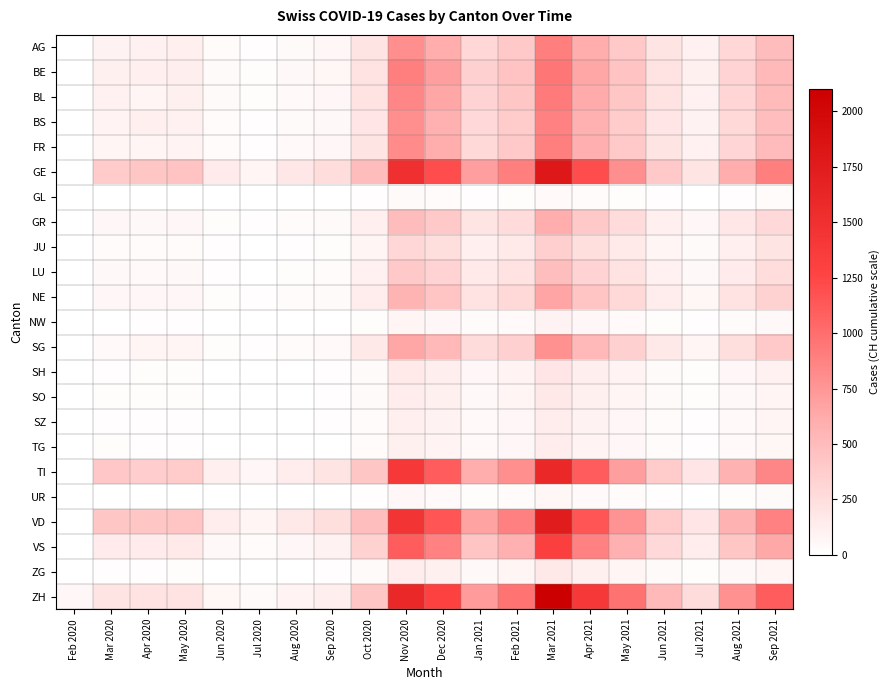

Reading right to left, list all the values displayed in this chart.

AG: Sep 2021=500	Aug 2021=300	Jul 2021=100	Jun 2021=200	May 2021=400	Apr 2021=600	Mar 2021=900	Feb 2021=400	Jan 2021=300	Dec 2020=600	Nov 2020=800	Oct 2020=200	Sep 2020=60	Aug 2020=40	Jul 2020=15	Jun 2020=30	May 2020=120	Apr 2020=100	Mar 2020=94	Feb 2020=0
BE: Sep 2021=520	Aug 2021=320	Jul 2021=110	Jun 2021=220	May 2021=450	Apr 2021=650	Mar 2021=950	Feb 2021=450	Jan 2021=350	Dec 2020=700	Nov 2020=900	Oct 2020=220	Sep 2020=70	Aug 2020=50	Jul 2020=20	Jun 2020=40	May 2020=130	Apr 2020=115	Mar 2020=112	Feb 2020=0
BL: Sep 2021=510	Aug 2021=310	Jul 2021=105	Jun 2021=210	May 2021=420	Apr 2021=620	Mar 2021=920	Feb 2021=420	Jan 2021=320	Dec 2020=650	Nov 2020=850	Oct 2020=210	Sep 2020=65	Aug 2020=45	Jul 2020=18	Jun 2020=35	May 2020=110	Apr 2020=82	Mar 2020=105	Feb 2020=1
BS: Sep 2021=490	Aug 2021=290	Jul 2021=95	Jun 2021=190	May 2021=380	Apr 2021=580	Mar 2021=880	Feb 2021=380	Jan 2021=280	Dec 2020=580	Nov 2020=800	Oct 2020=190	Sep 2020=55	Aug 2020=38	Jul 2020=12	Jun 2020=25	May 2020=100	Apr 2020=119	Mar 2020=90	Feb 2020=0
FR: Sep 2021=505	Aug 2021=305	Jul 2021=102	Jun 2021=205	May 2021=395	Apr 2021=595	Mar 2021=895	Feb 2021=395	Jan 2021=295	Dec 2020=600	Nov 2020=820	Oct 2020=205	Sep 2020=62	Aug 2020=42	Jul 2020=14	Jun 2020=28	May 2020=90	Apr 2020=81	Mar 2020=77	Feb 2020=0
GE: Sep 2021=900	Aug 2021=600	Jul 2021=200	Jun 2021=400	May 2021=800	Apr 2021=1200	Mar 2021=1800	Feb 2021=900	Jan 2021=700	Dec 2020=1200	Nov 2020=1500	Oct 2020=500	Sep 2020=250	Aug 2020=180	Jul 2020=80	Jun 2020=150	May 2020=450	Apr 2020=424	Mar 2020=382	Feb 2020=3
GL: Sep 2021=25	Aug 2021=15	Jul 2021=5	Jun 2021=10	May 2021=20	Apr 2021=30	Mar 2021=45	Feb 2021=20	Jan 2021=15	Dec 2020=30	Nov 2020=40	Oct 2020=10	Sep 2020=4	Aug 2020=3	Jul 2020=1	Jun 2020=2	May 2020=6	Apr 2020=5	Mar 2020=5	Feb 2020=0
GR: Sep 2021=280	Aug 2021=180	Jul 2021=60	Jun 2021=120	May 2021=270	Apr 2021=400	Mar 2021=600	Feb 2021=270	Jan 2021=200	Dec 2020=400	Nov 2020=500	Oct 2020=120	Sep 2020=35	Aug 2020=25	Jul 2020=10	Jun 2020=18	May 2020=60	Apr 2020=52	Mar 2020=58	Feb 2020=0
JU: Sep 2021=200	Aug 2021=120	Jul 2021=40	Jun 2021=80	May 2021=160	Apr 2021=240	Mar 2021=360	Feb 2021=160	Jan 2021=120	Dec 2020=240	Nov 2020=300	Oct 2020=80	Sep 2020=22	Aug 2020=15	Jul 2020=5	Jun 2020=10	May 2020=32	Apr 2020=28	Mar 2020=29	Feb 2020=1
LU: Sep 2021=250	Aug 2021=150	Jul 2021=50	Jun 2021=100	May 2021=215	Apr 2021=320	Mar 2021=480	Feb 2021=215	Jan 2021=160	Dec 2020=320	Nov 2020=400	Oct 2020=100	Sep 2020=30	Aug 2020=20	Jul 2020=8	Jun 2020=15	May 2020=55	Apr 2020=49	Mar 2020=57	Feb 2020=0
NE: Sep 2021=330	Aug 2021=210	Jul 2021=70	Jun 2021=140	May 2021=295	Apr 2021=440	Mar 2021=660	Feb 2021=295	Jan 2021=220	Dec 2020=440	Nov 2020=550	Oct 2020=140	Sep 2020=40	Aug 2020=28	Jul 2020=10	Jun 2020=20	May 2020=65	Apr 2020=61	Mar 2020=59	Feb 2020=0
NW: Sep 2021=50	Aug 2021=30	Jul 2021=10	Jun 2021=20	May 2021=43	Apr 2021=65	Mar 2021=96	Feb 2021=43	Jan 2021=32	Dec 2020=65	Nov 2020=80	Oct 2020=20	Sep 2020=6	Aug 2020=4	Jul 2020=2	Jun 2020=3	May 2020=10	Apr 2020=9	Mar 2020=8	Feb 2020=0
SG: Sep 2021=396	Aug 2021=246	Jul 2021=82	Jun 2021=165	May 2021=348	Apr 2021=520	Mar 2021=780	Feb 2021=348	Jan 2021=260	Dec 2020=520	Nov 2020=650	Oct 2020=165	Sep 2020=48	Aug 2020=32	Jul 2020=12	Jun 2020=22	May 2020=80	Apr 2020=75	Mar 2020=45	Feb 2020=0
SH: Sep 2021=100	Aug 2021=60	Jul 2021=20	Jun 2021=40	May 2021=87	Apr 2021=130	Mar 2021=195	Feb 2021=87	Jan 2021=65	Dec 2020=130	Nov 2020=160	Oct 2020=40	Sep 2020=12	Aug 2020=8	Jul 2020=3	Jun 2020=6	May 2020=20	Apr 2020=18	Mar 2020=10	Feb 2020=0
SO: Sep 2021=82	Aug 2021=52	Jul 2021=17	Jun 2021=35	May 2021=74	Apr 2021=110	Mar 2021=165	Feb 2021=74	Jan 2021=55	Dec 2020=110	Nov 2020=140	Oct 2020=35	Sep 2020=10	Aug 2020=7	Jul 2020=3	Jun 2020=5	May 2020=18	Apr 2020=17	Mar 2020=19	Feb 2020=0
SZ: Sep 2021=75	Aug 2021=45	Jul 2021=15	Jun 2021=30	May 2021=64	Apr 2021=95	Mar 2021=144	Feb 2021=64	Jan 2021=48	Dec 2020=95	Nov 2020=120	Oct 2020=30	Sep 2020=9	Aug 2020=6	Jul 2020=2	Jun 2020=4	May 2020=16	Apr 2020=14	Mar 2020=15	Feb 2020=0
TG: Sep 2021=70	Aug 2021=42	Jul 2021=14	Jun 2021=28	May 2021=59	Apr 2021=88	Mar 2021=132	Feb 2021=59	Jan 2021=44	Dec 2020=88	Nov 2020=110	Oct 2020=28	Sep 2020=8	Aug 2020=5	Jul 2020=2	Jun 2020=4	May 2020=15	Apr 2020=13	Mar 2020=18	Feb 2020=0
TI: Sep 2021=850	Aug 2021=570	Jul 2021=190	Jun 2021=380	May 2021=700	Apr 2021=1100	Mar 2021=1600	Feb 2021=800	Jan 2021=600	Dec 2020=1100	Nov 2020=1400	Oct 2020=420	Sep 2020=200	Aug 2020=140	Jul 2020=60	Jun 2020=120	May 2020=380	Apr 2020=370	Mar 2020=415	Feb 2020=0
UR: Sep 2021=36	Aug 2021=22	Jul 2021=7	Jun 2021=15	May 2021=32	Apr 2021=48	Mar 2021=72	Feb 2021=32	Jan 2021=24	Dec 2020=48	Nov 2020=60	Oct 2020=15	Sep 2020=4	Aug 2020=3	Jul 2020=1	Jun 2020=2	May 2020=7	Apr 2020=6	Mar 2020=7	Feb 2020=0
VD: Sep 2021=880	Aug 2021=570	Jul 2021=190	Jun 2021=380	May 2021=770	Apr 2021=1150	Mar 2021=1750	Feb 2021=890	Jan 2021=680	Dec 2020=1150	Nov 2020=1450	Oct 2020=480	Sep 2020=240	Aug 2020=170	Jul 2020=75	Jun 2020=140	May 2020=430	Apr 2020=420	Mar 2020=420	Feb 2020=0
VS: Sep 2021=640	Aug 2021=420	Jul 2021=140	Jun 2021=280	May 2021=590	Apr 2021=880	Mar 2021=1320	Feb 2021=590	Jan 2021=440	Dec 2020=880	Nov 2020=1100	Oct 2020=330	Sep 2020=95	Aug 2020=65	Jul 2020=28	Jun 2020=50	May 2020=160	Apr 2020=150	Mar 2020=153	Feb 2020=6
ZG: Sep 2021=82	Aug 2021=52	Jul 2021=17	Jun 2021=35	May 2021=75	Apr 2021=112	Mar 2021=168	Feb 2021=75	Jan 2021=56	Dec 2020=112	Nov 2020=140	Oct 2020=35	Sep 2020=10	Aug 2020=7	Jul 2020=3	Jun 2020=5	May 2020=18	Apr 2020=15	Mar 2020=13	Feb 2020=0
ZH: Sep 2021=1100	Aug 2021=780	Jul 2021=260	Jun 2021=520	May 2021=970	Apr 2021=1400	Mar 2021=2100	Feb 2021=965	Jan 2021=720	Dec 2020=1280	Nov 2020=1600	Oct 2020=420	Sep 2020=125	Aug 2020=85	Jul 2020=35	Jun 2020=70	May 2020=220	Apr 2020=207	Mar 2020=197	Feb 2020=60